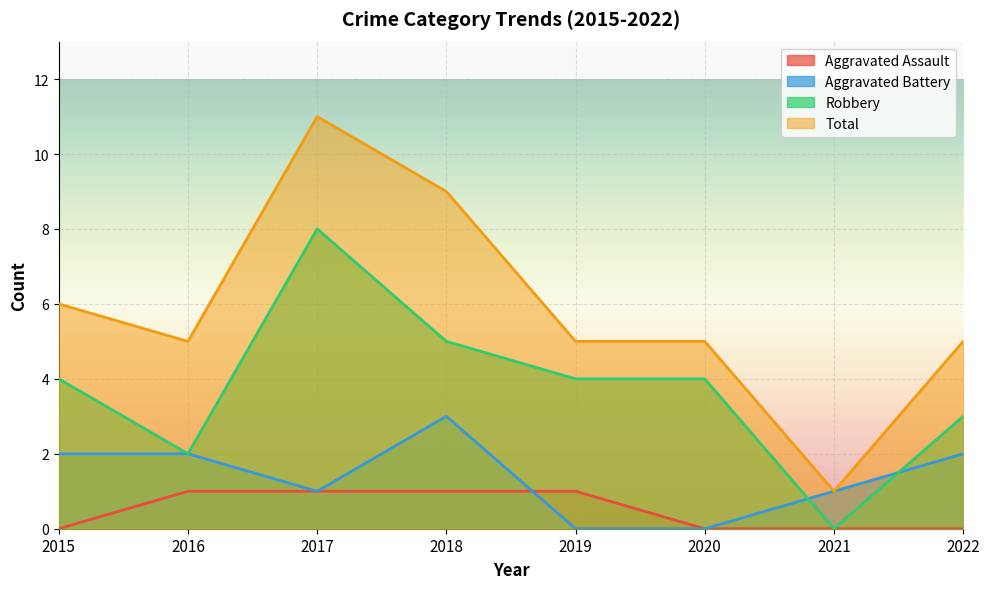

True or false: Total and Robbery cross at least once.

False